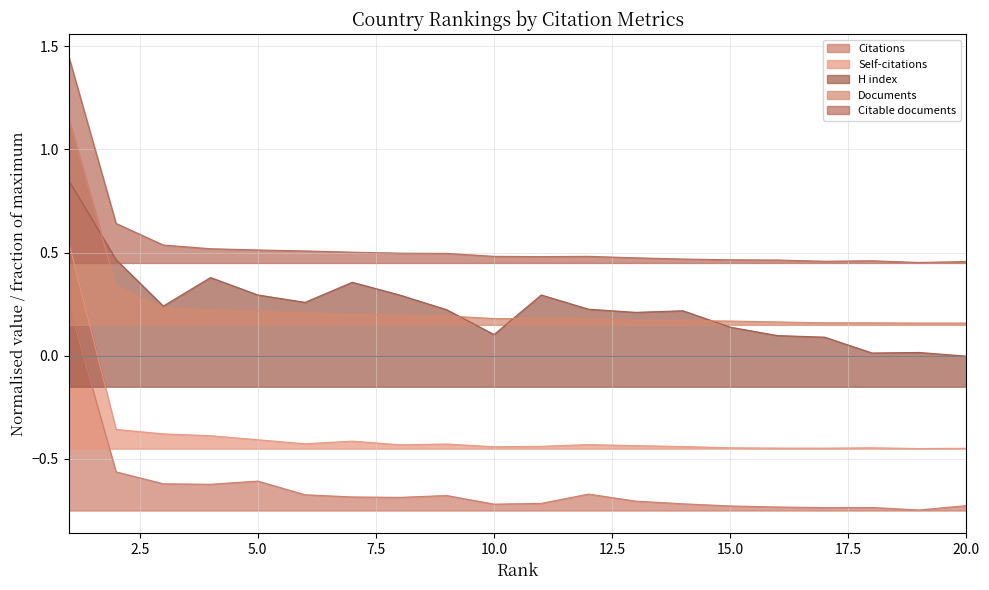

What is the value of the H index point at the 3rd from the left?

0.2